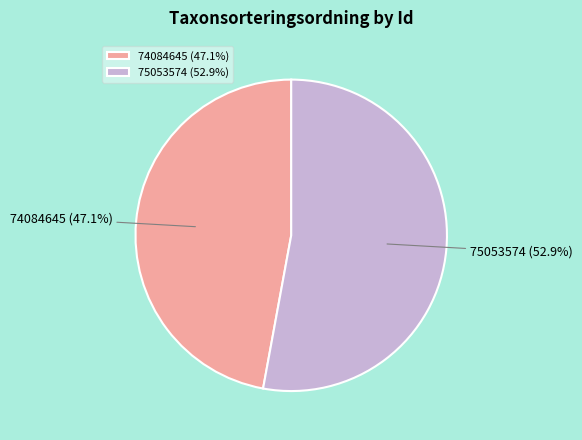

What percentage is NOT represented by 74084645?

52.9%